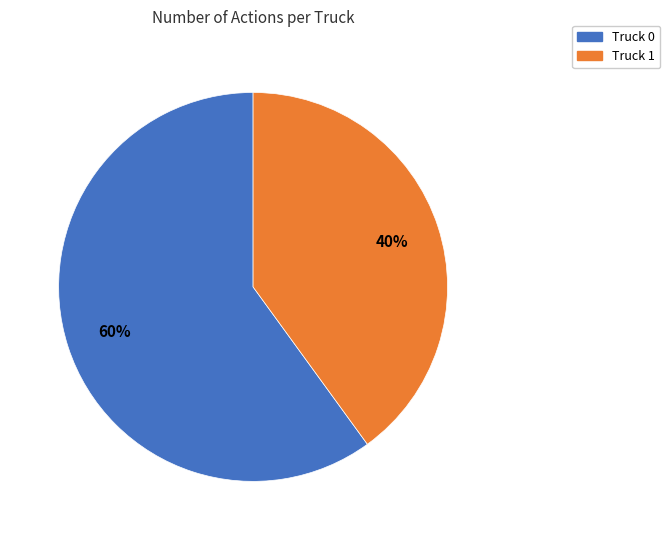

The Truck 0 slice represents 60% of the pie. True or false?

True